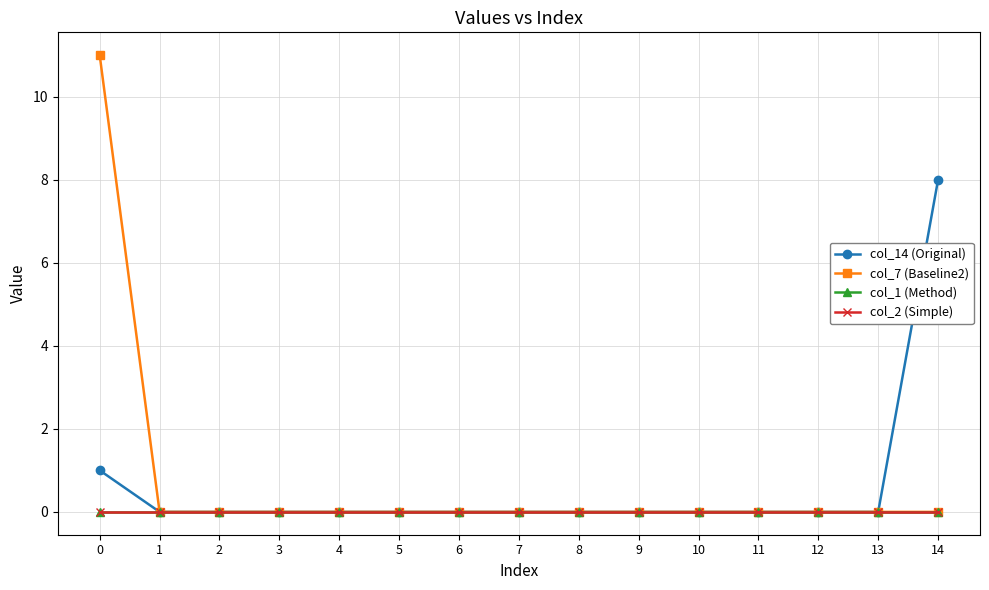

Reading left to right, what are all the values shown in this chart?

col_14 (Original): 0=1	1=0	2=0	3=0	4=0	5=0	6=0	7=0	8=0	9=0	10=0	11=0	12=0	13=0	14=8
col_7 (Baseline2): 0=11	1=0	2=0	3=0	4=0	5=0	6=0	7=0	8=0	9=0	10=0	11=0	12=0	13=0	14=0
col_1 (Method): 0=0	1=0	2=0	3=0	4=0	5=0	6=0	7=0	8=0	9=0	10=0	11=0	12=0	13=0	14=0
col_2 (Simple): 0=0	1=0	2=0	3=0	4=0	5=0	6=0	7=0	8=0	9=0	10=0	11=0	12=0	13=0	14=0